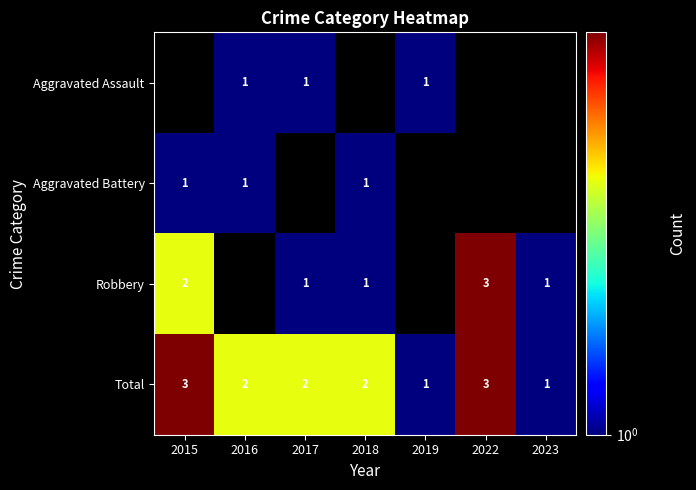

Is it true that Robbery equals 1 at 2018?

True